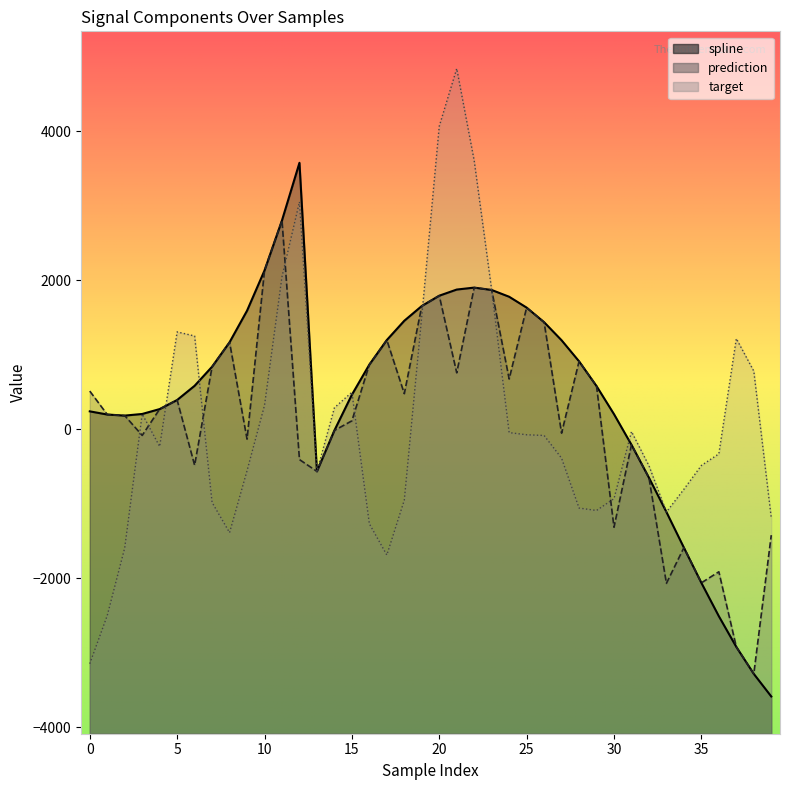

The value of target at 26 is -125.2. True or false?

False